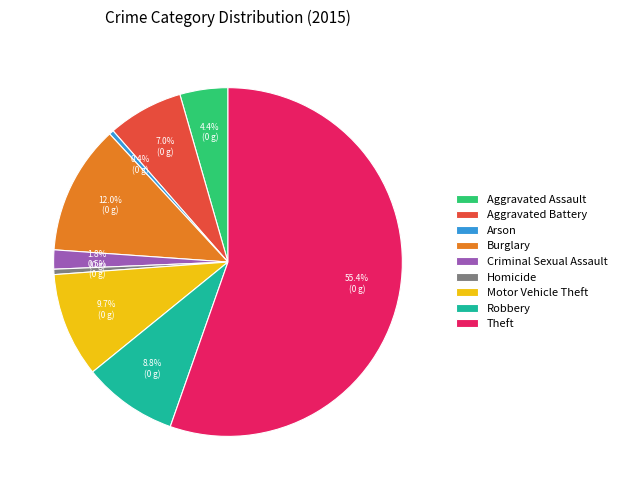

Combined, do Motor Vehicle Theft and Robbery account for over 50%?

No